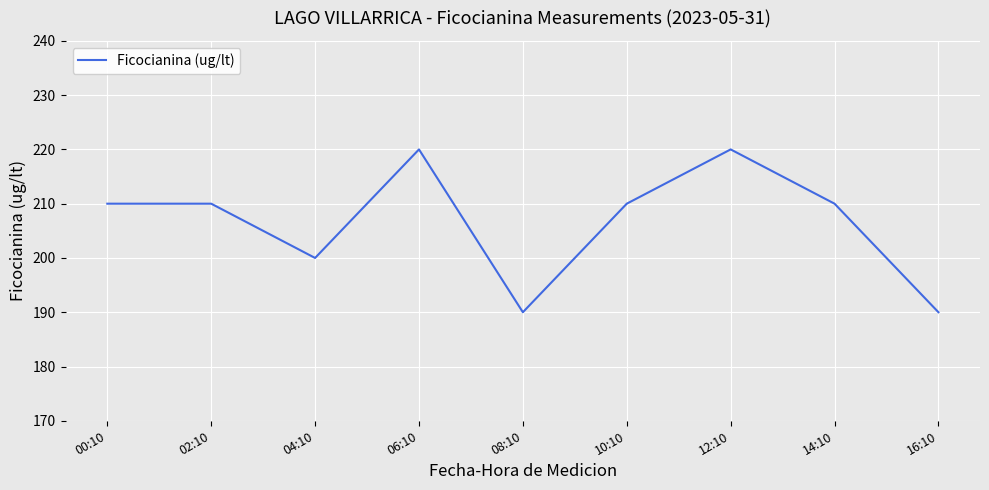

What is the greatest value displayed?

220